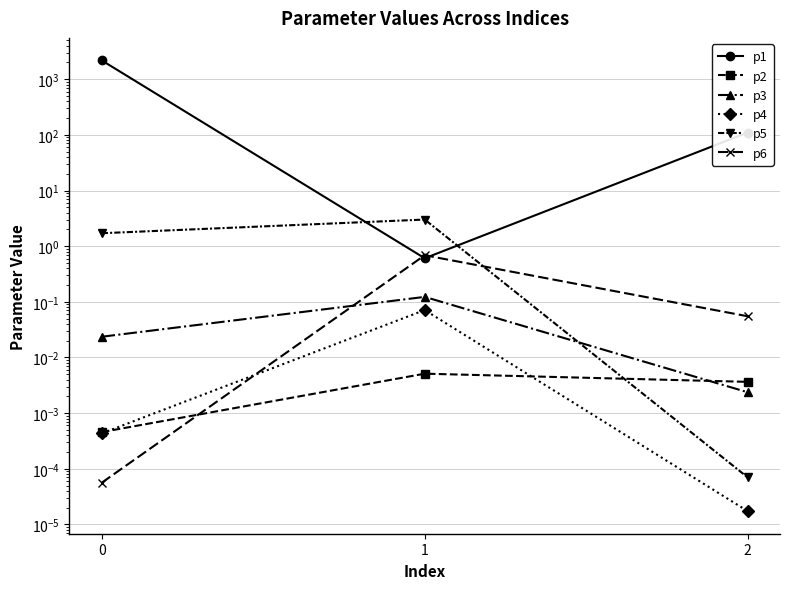

What is the value of the p1 point at the 3rd from the left?

110.0